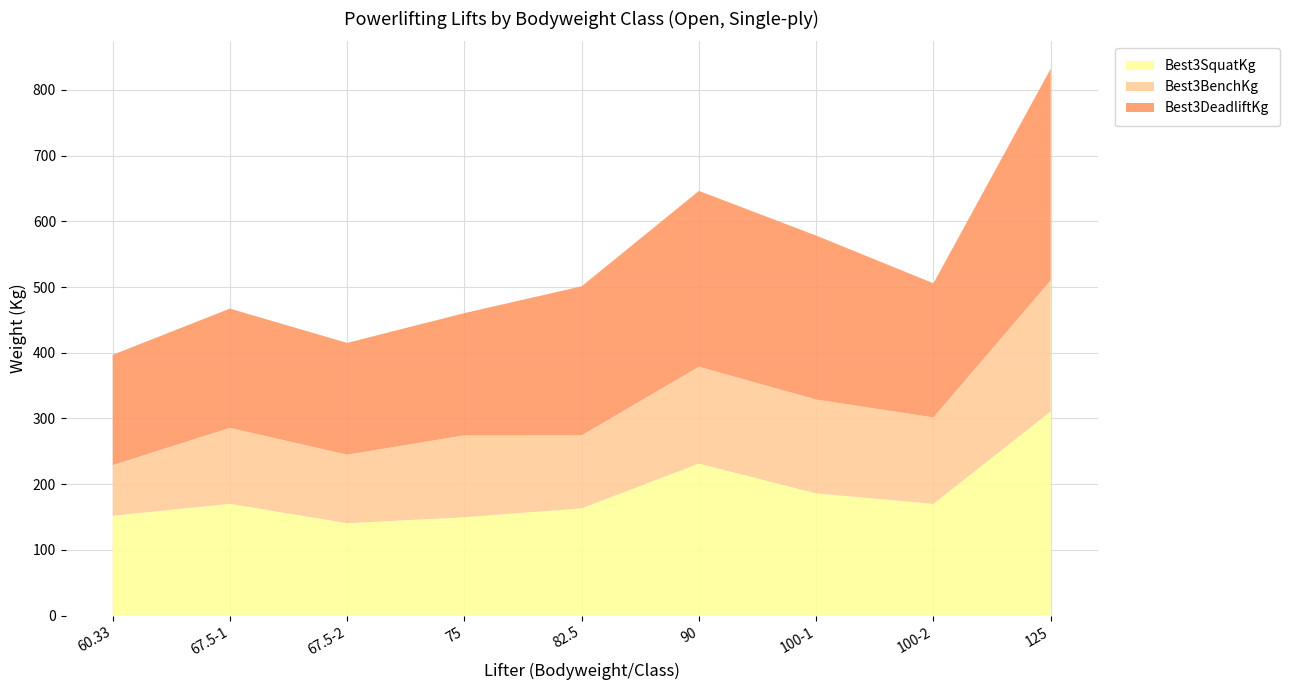

Reading left to right, list all the values displayed in this chart.

Best3SquatKg: 60.33=151.9	67.5-1=170.1	67.5-2=140.6	75=149.7	82.5=163.3	90=231.3	100-1=186.0	100-2=170.1	125=310.7
Best3BenchKg: 60.33=77.1	67.5-1=115.7	67.5-2=104.3	75=124.7	82.5=111.1	90=147.4	100-1=142.9	100-2=131.5	125=199.6
Best3DeadliftKg: 60.33=167.8	67.5-1=181.4	67.5-2=170.1	75=186.0	82.5=226.8	90=267.6	100-1=249.5	100-2=204.1	125=322.1